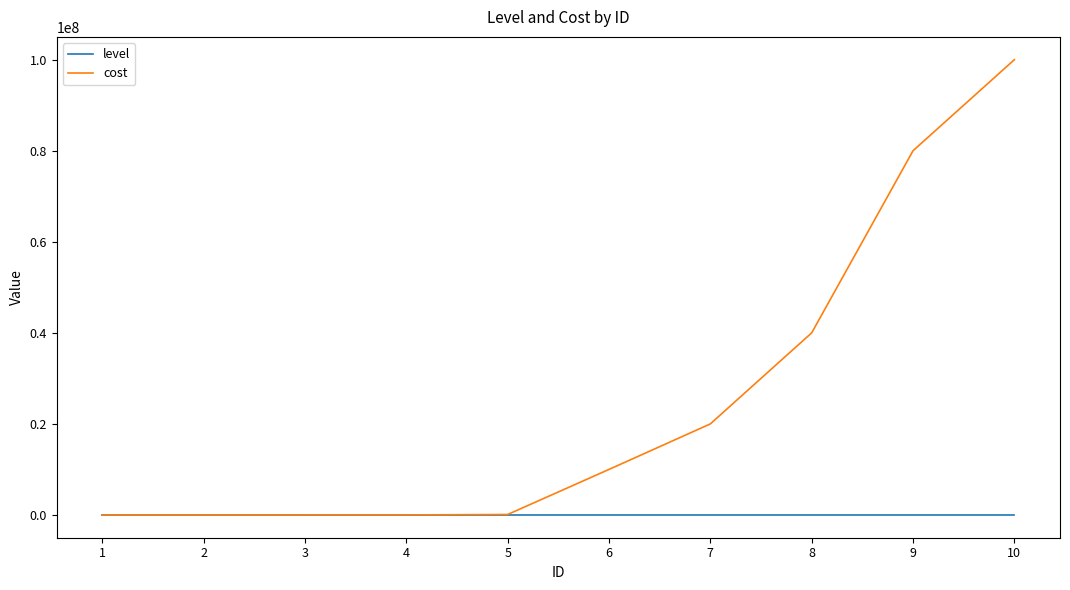

List the series in order of their overall mean, lowest first.

level, cost